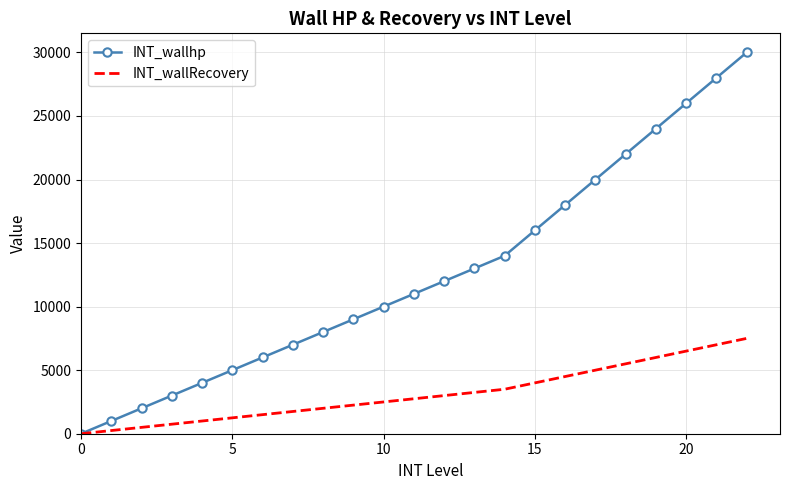

Which series has the widest spread of values?

INT_wallhp